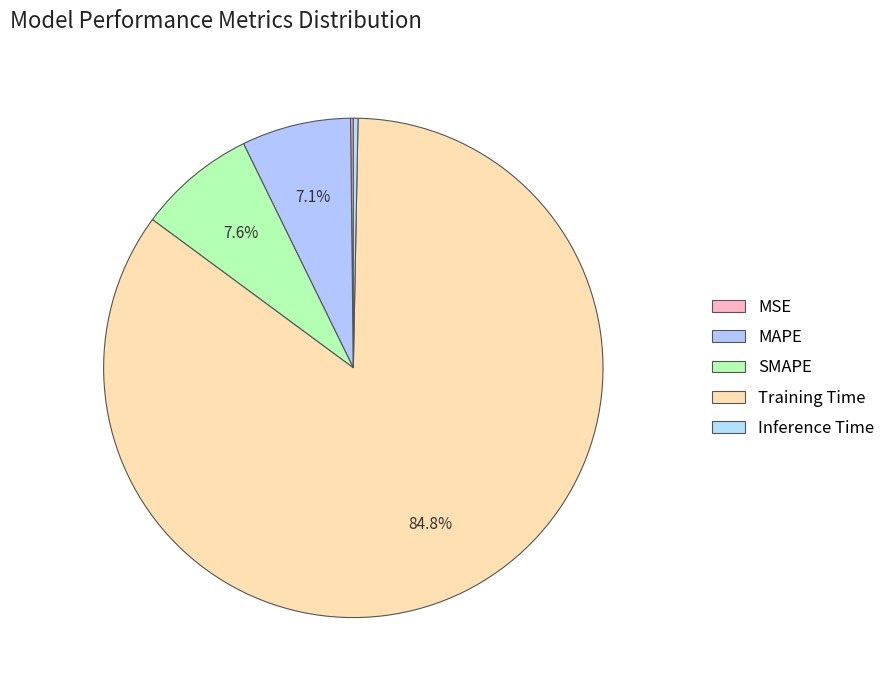

To the nearest percent, what is the difference between the largest and smallest slice percentages?

85%